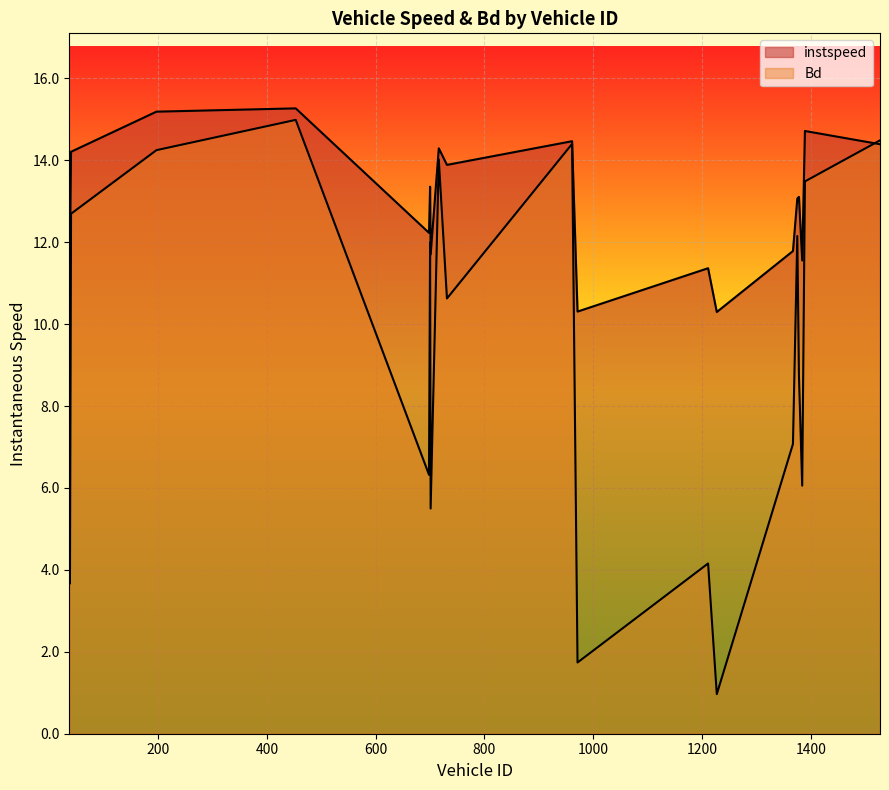

List the series in order of their peak value, lowest first.

Bd, instspeed